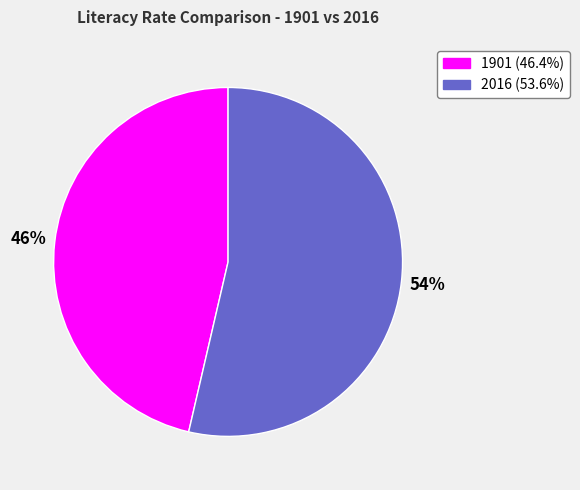

Approximately how many times larger is the value at 1901 compared to 2016?

0.9